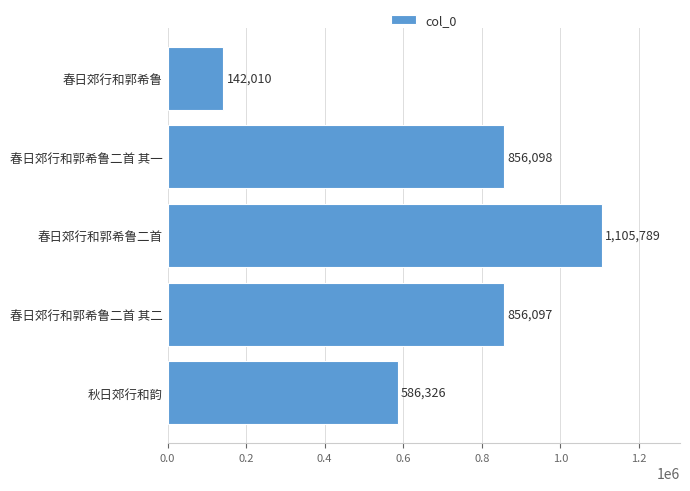

Reading bottom to top, what are all the values shown in this chart?

秋日郊行和韵=586326	春日郊行和郭希鲁二首 其二=856097	春日郊行和郭希鲁二首=1105789	春日郊行和郭希鲁二首 其一=856098	春日郊行和郭希鲁=142010